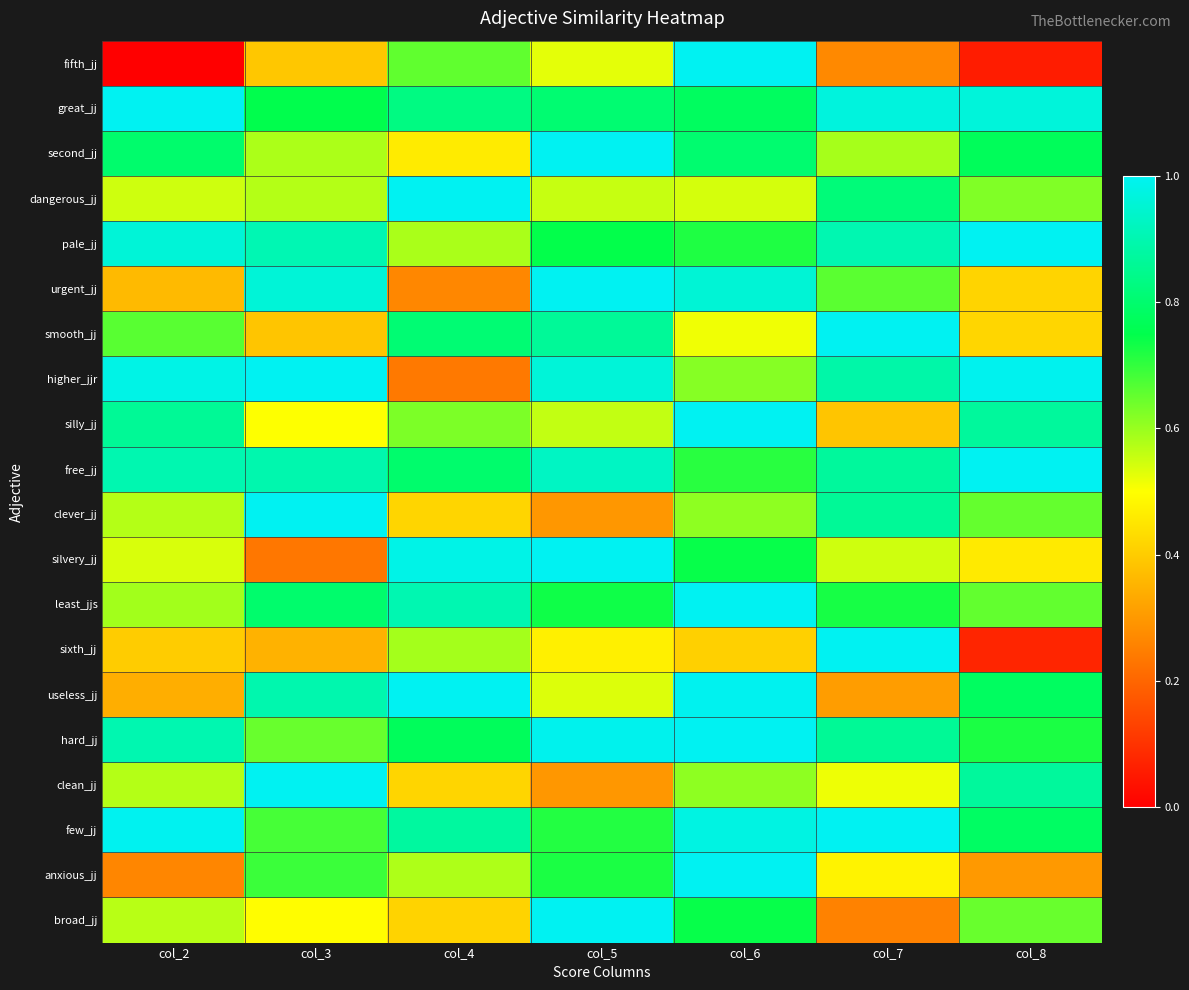

What is the difference between the highest and lowest values at col_2?

1.0